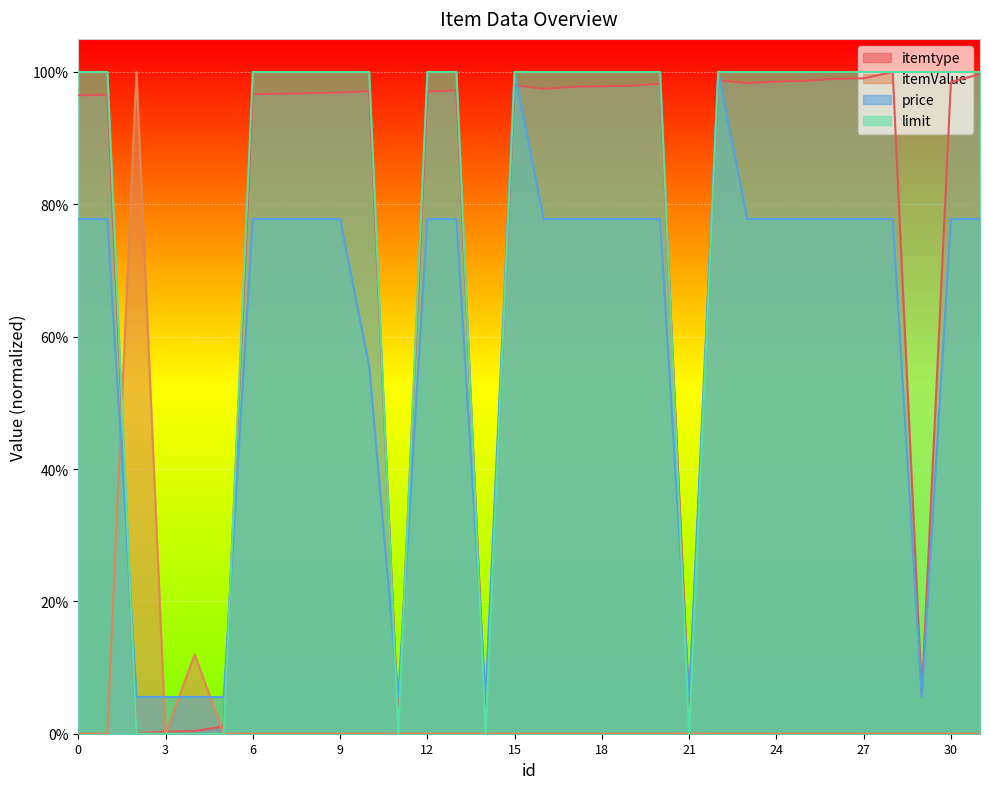

At how many categories does at least one series exceed 0?

32